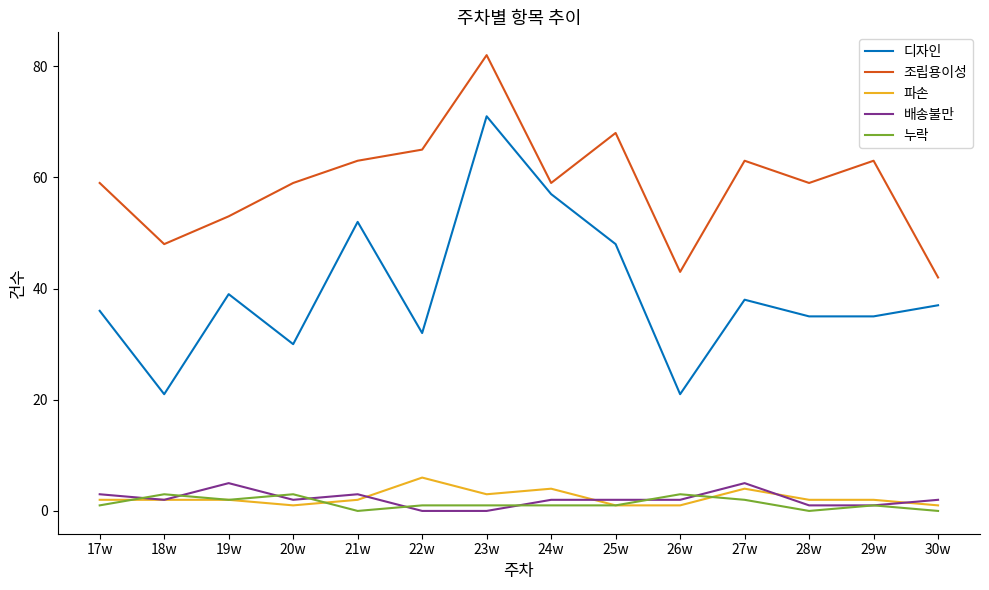

True or false: 조립용이성 and 디자인 intersect in this chart.

False